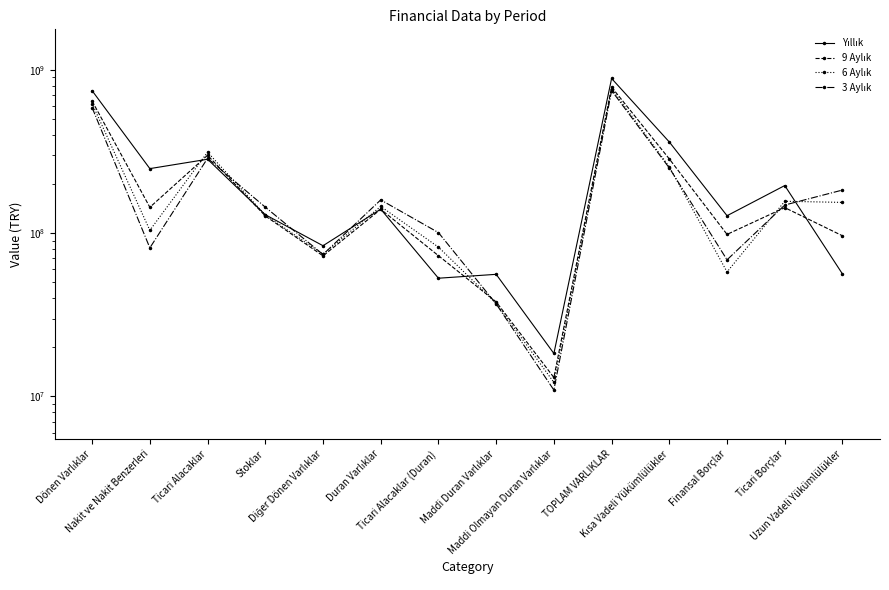

What is the difference between the 3 Aylık values at TOPLAM VARLIKLAR and Finansal Borçlar?

678405116